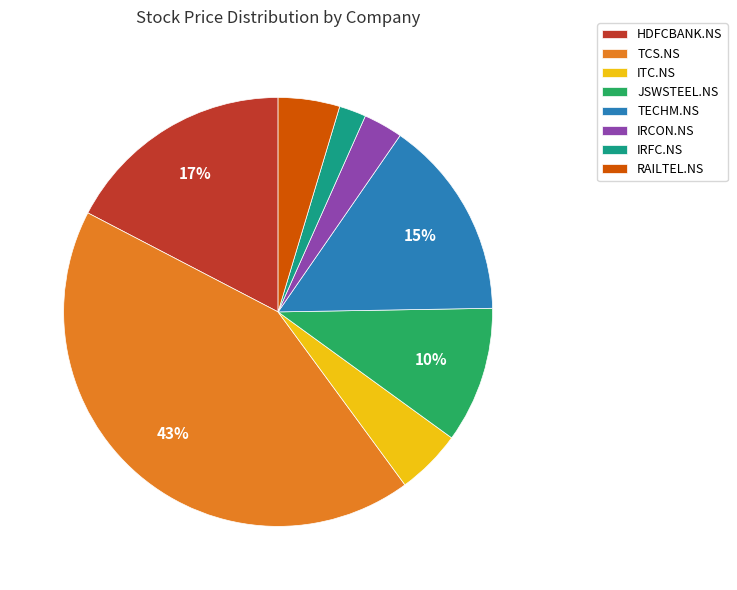

Which has a higher value, RAILTEL.NS or TECHM.NS?

TECHM.NS